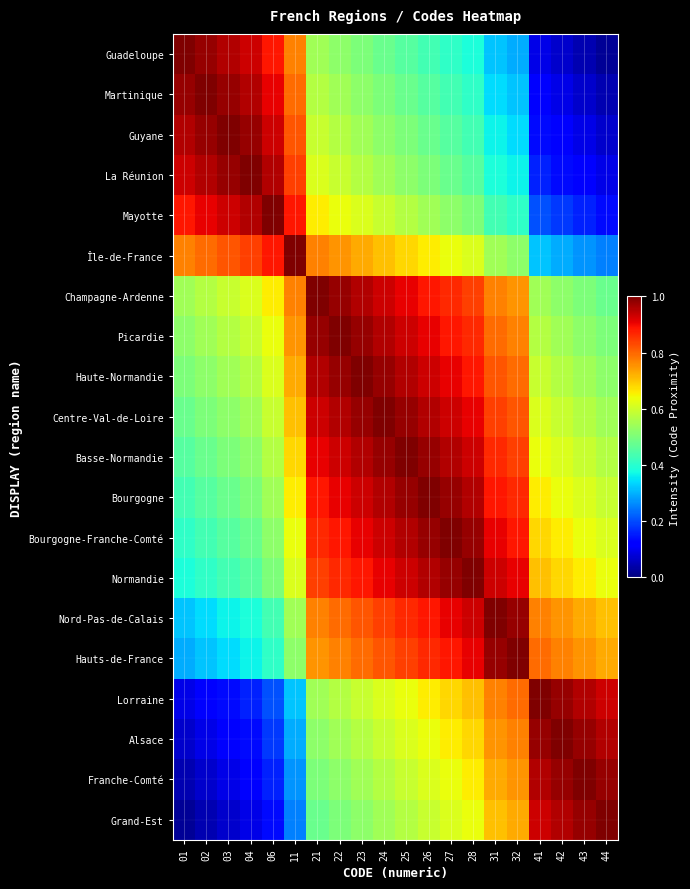

How many categories are shown in the chart?

20